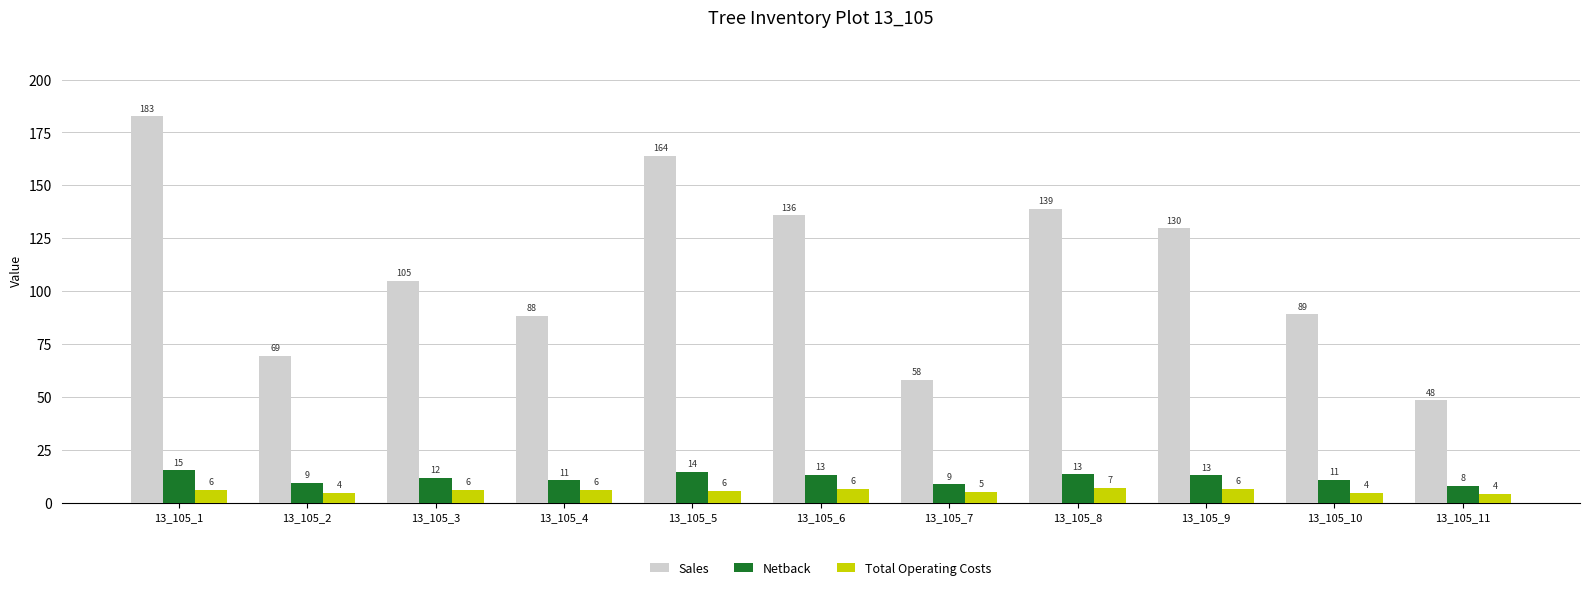

Is it true that Netback equals 13.2 at 13_105_6?

True